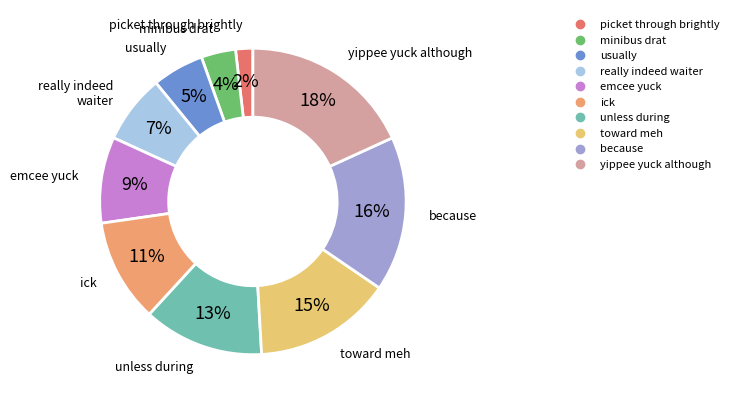

How many slices are in this pie chart?

10